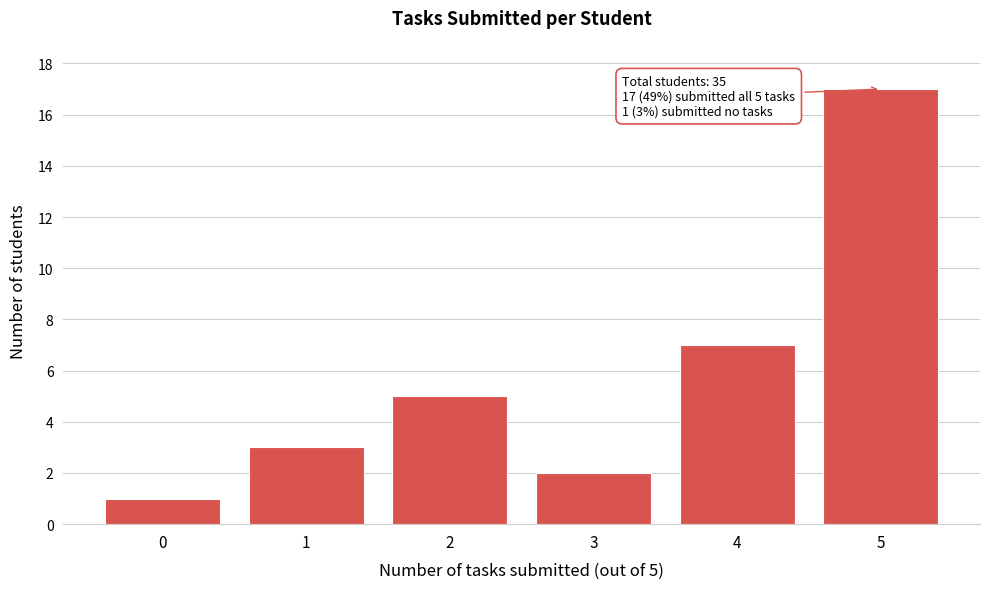

Reading left to right, list all the values displayed in this chart.

0=1	1=3	2=5	3=2	4=7	5=17